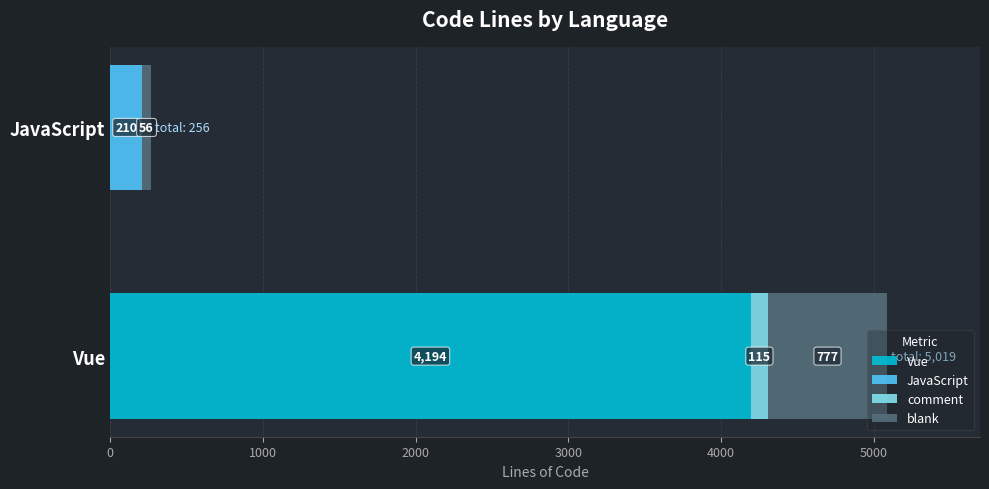

What is the approximate value of Vue at Vue?

4194